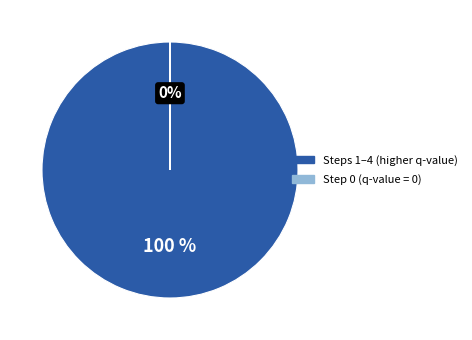

To the nearest percent, what is the difference between the largest and smallest slice percentages?

100%